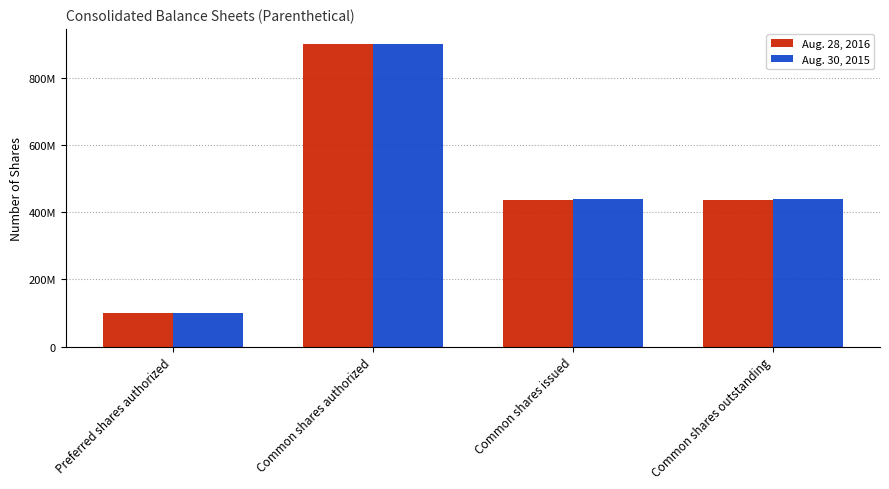

The value of Aug. 30, 2015 at Common shares outstanding is 437952000. True or false?

True